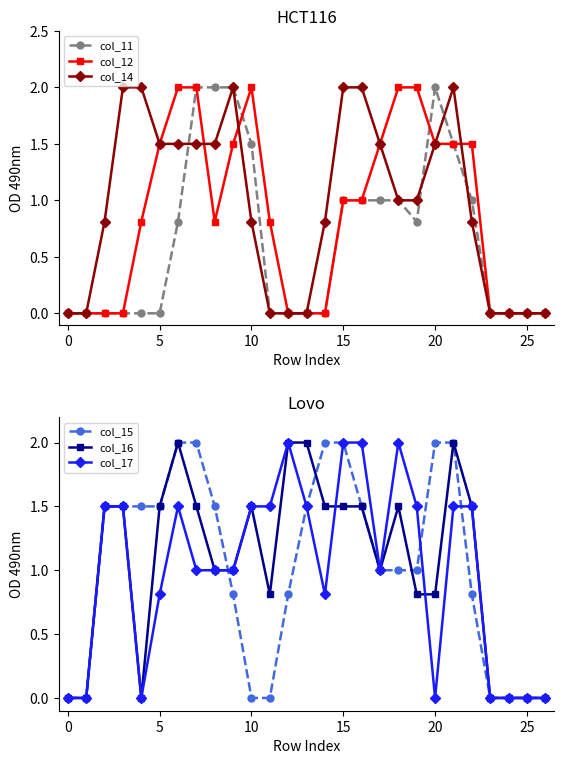

True or false: col_17 has more than 1 interior local peaks.

True